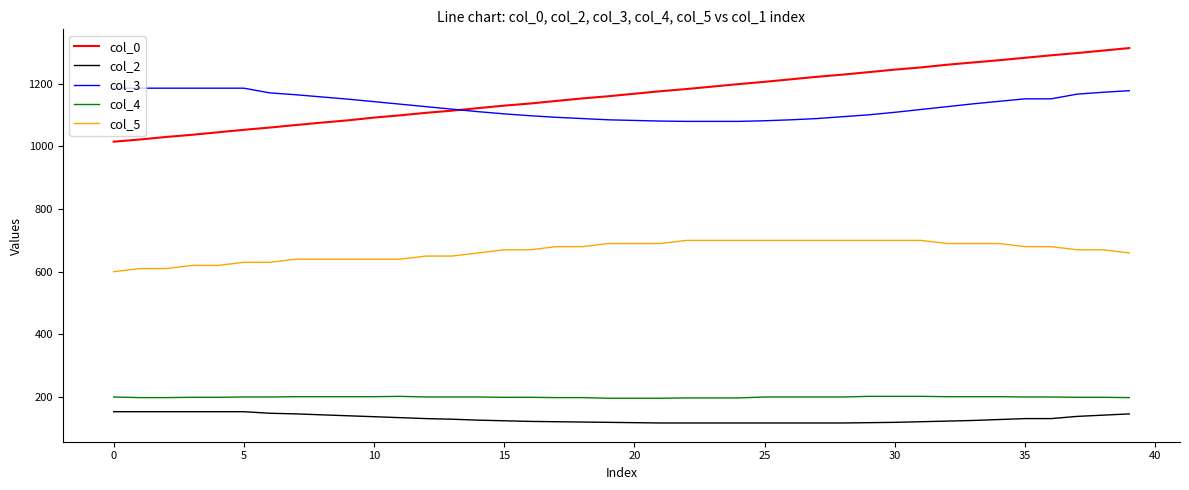

What is the highest value of the col_2 series?

153.0